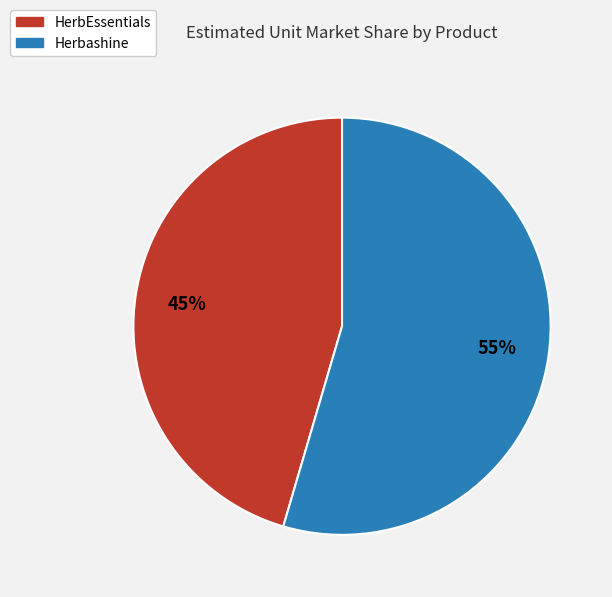

The HerbEssentials slice represents 38% of the pie. True or false?

False